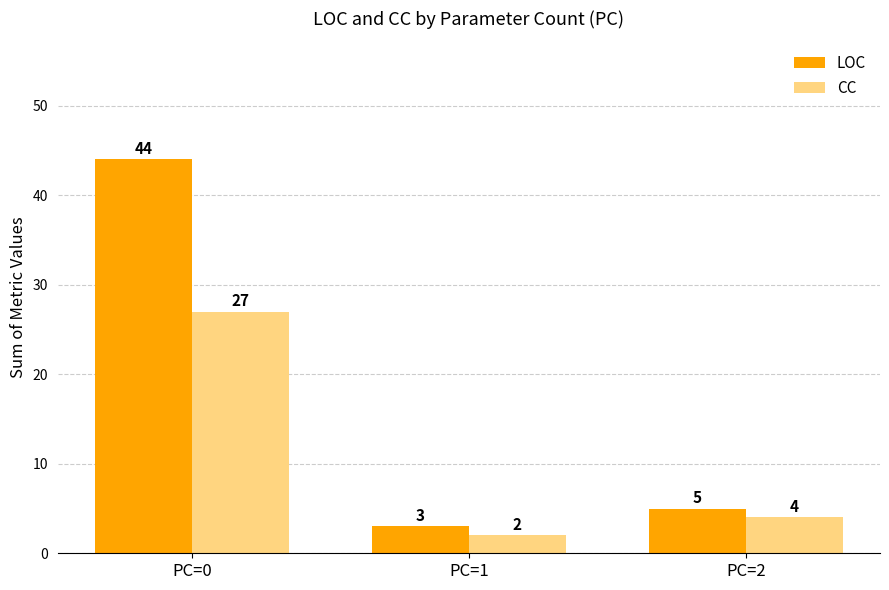

Which series has the largest total across all categories?

LOC